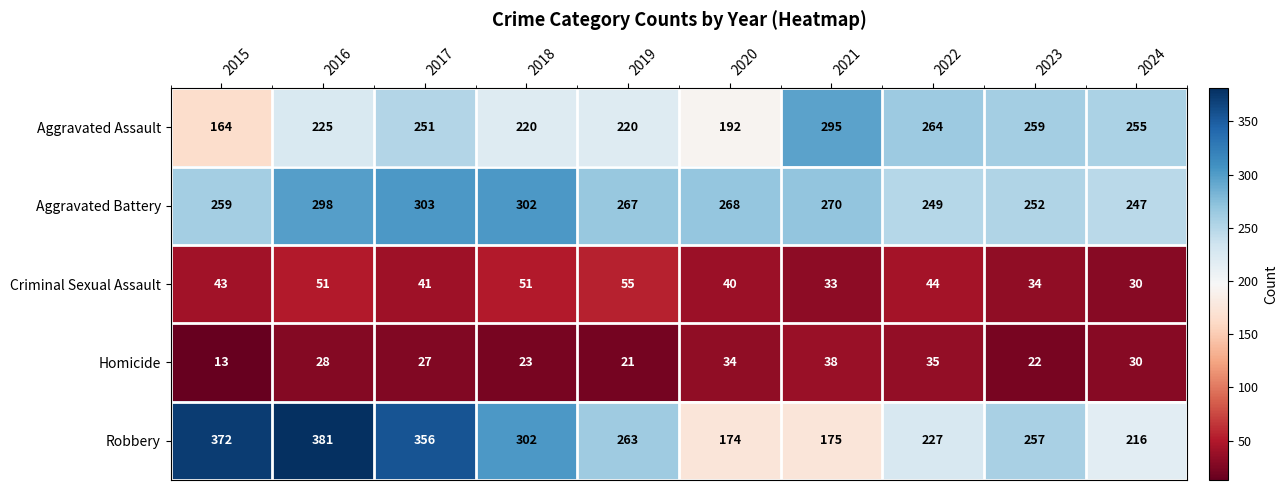

What is the difference between the Homicide values at 2015 and 2021?

25